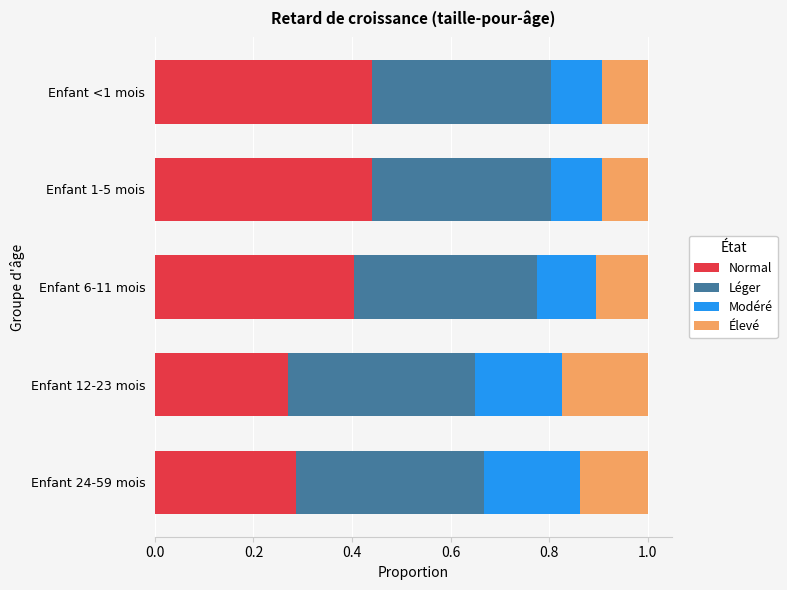

What is the total value across all series at Enfant <1 mois?

1.0